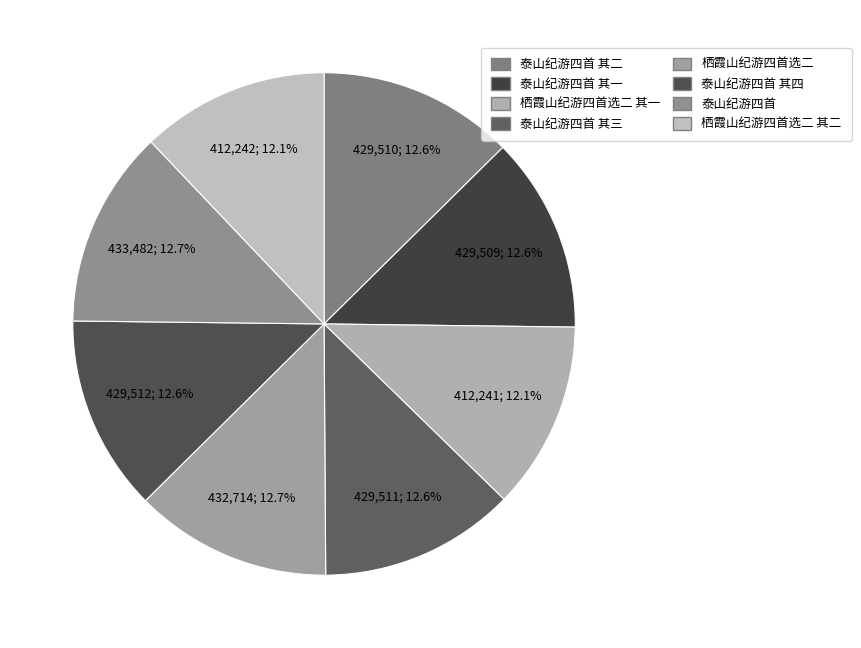

Does any single category account for the majority?

No